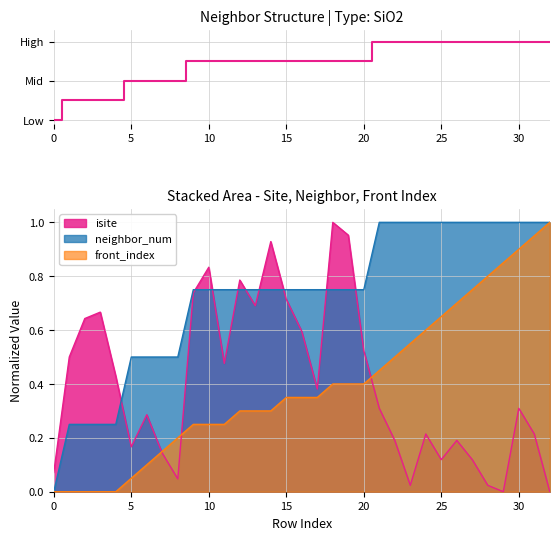

What is the difference between the maximum and minimum values?

1.0